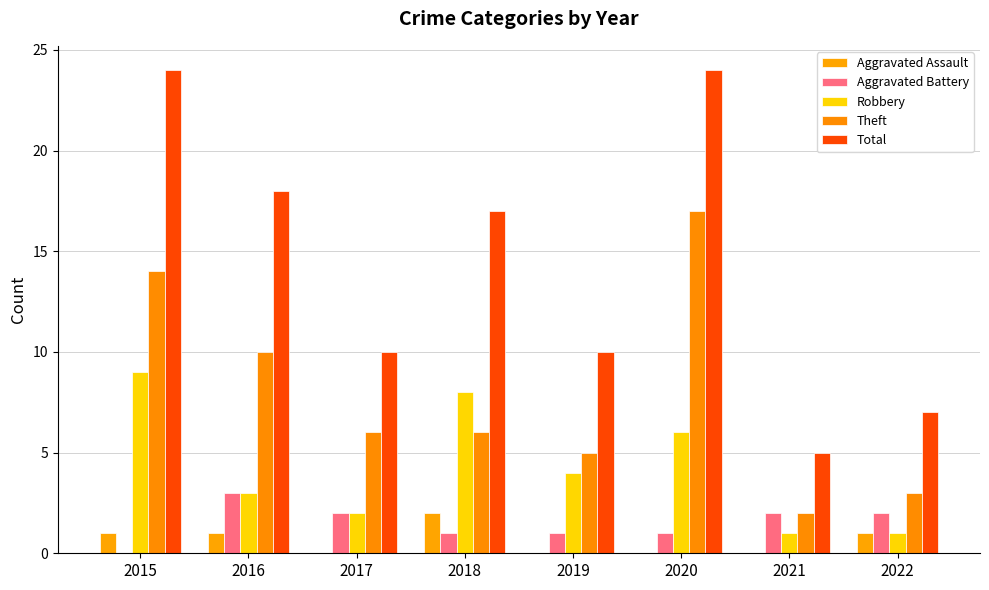

What is the sum of the Aggravated Assault values at 2016 and 2021?

1